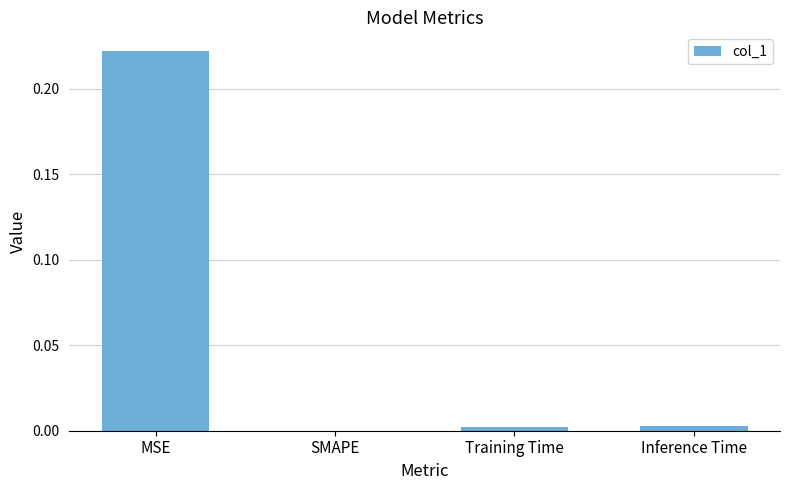

Which category has the highest value across all series?

MSE